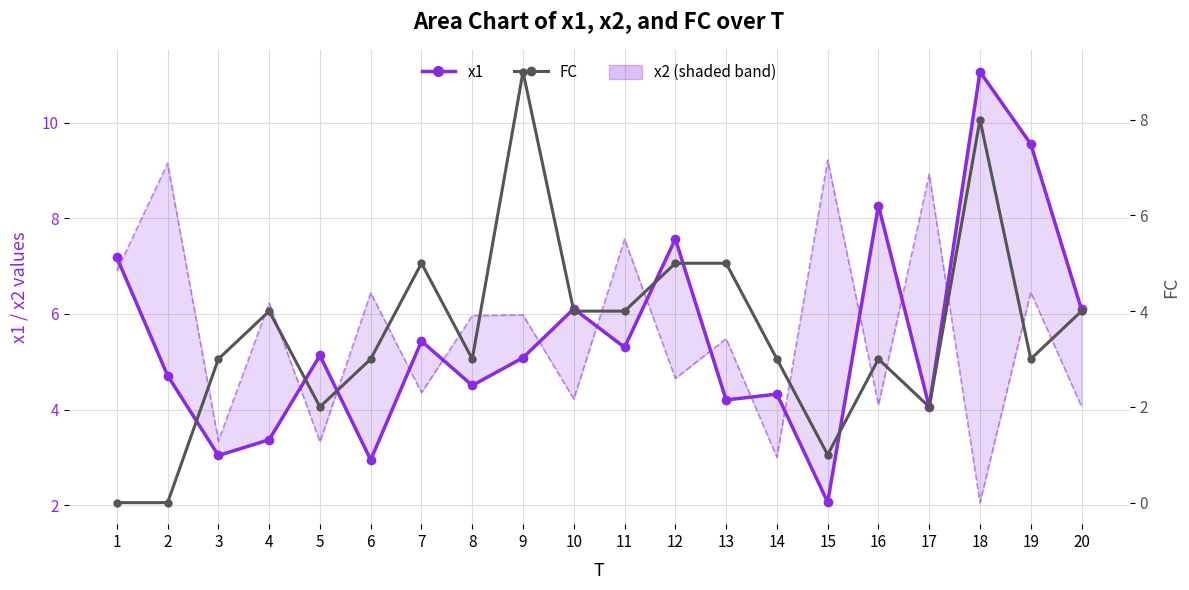

Where does the FC series first go above 3?

4